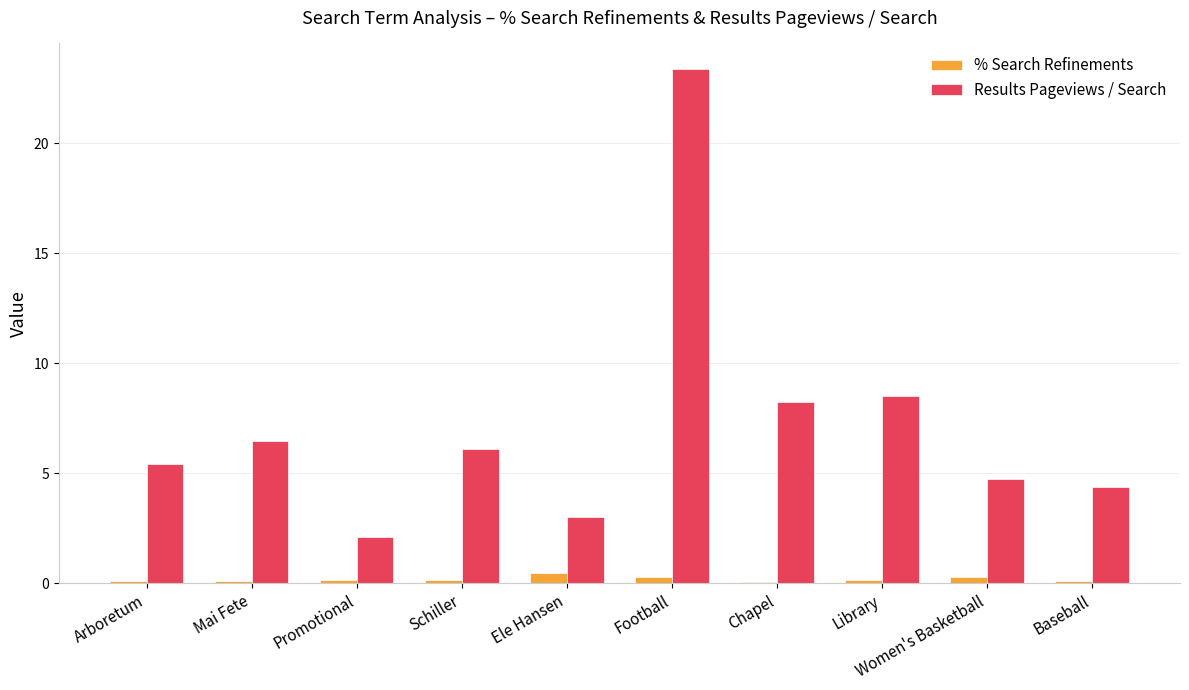

What is the greatest value displayed?

23.4